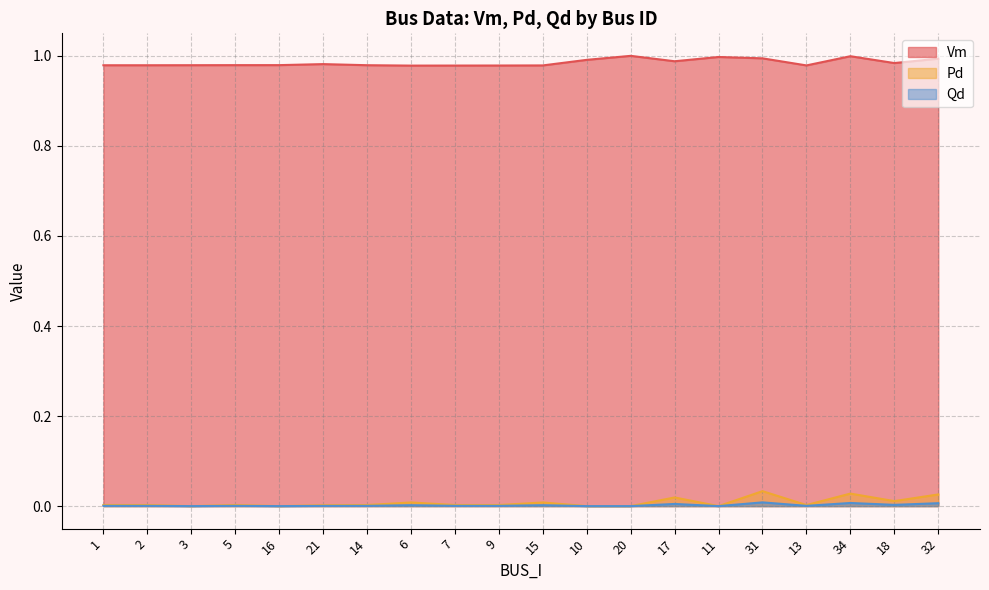

How many interior local peaks does the Pd series have?

6